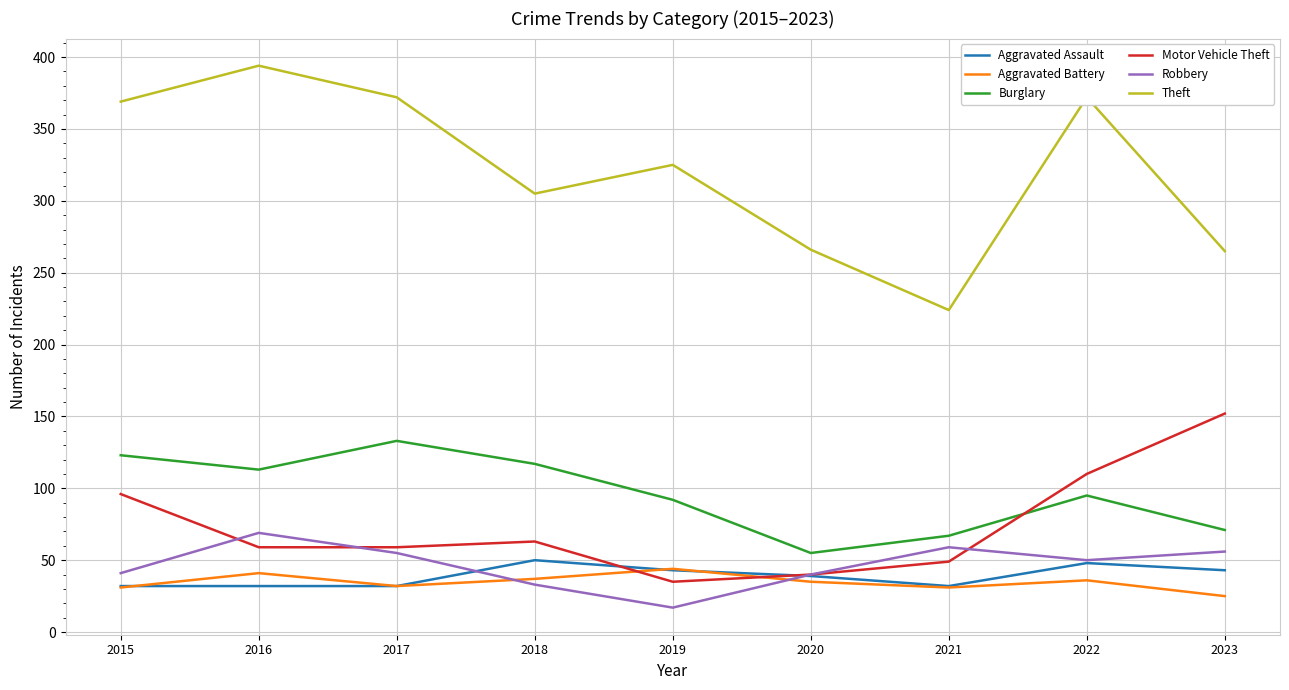

What value does the Burglary series have at 2016, to the nearest 5?

115